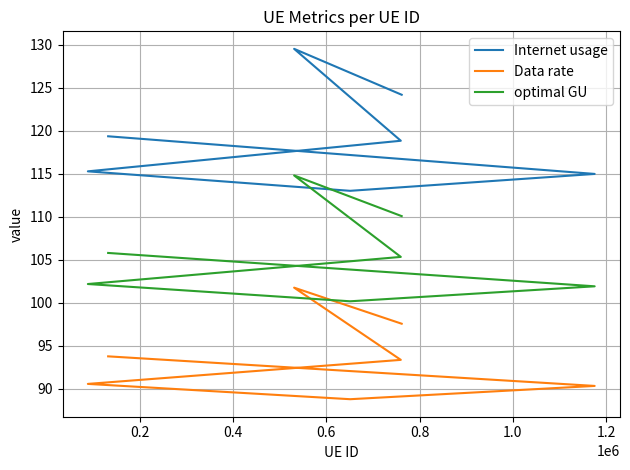

True or false: Data rate has a value of 25.9 at 0.0.

False